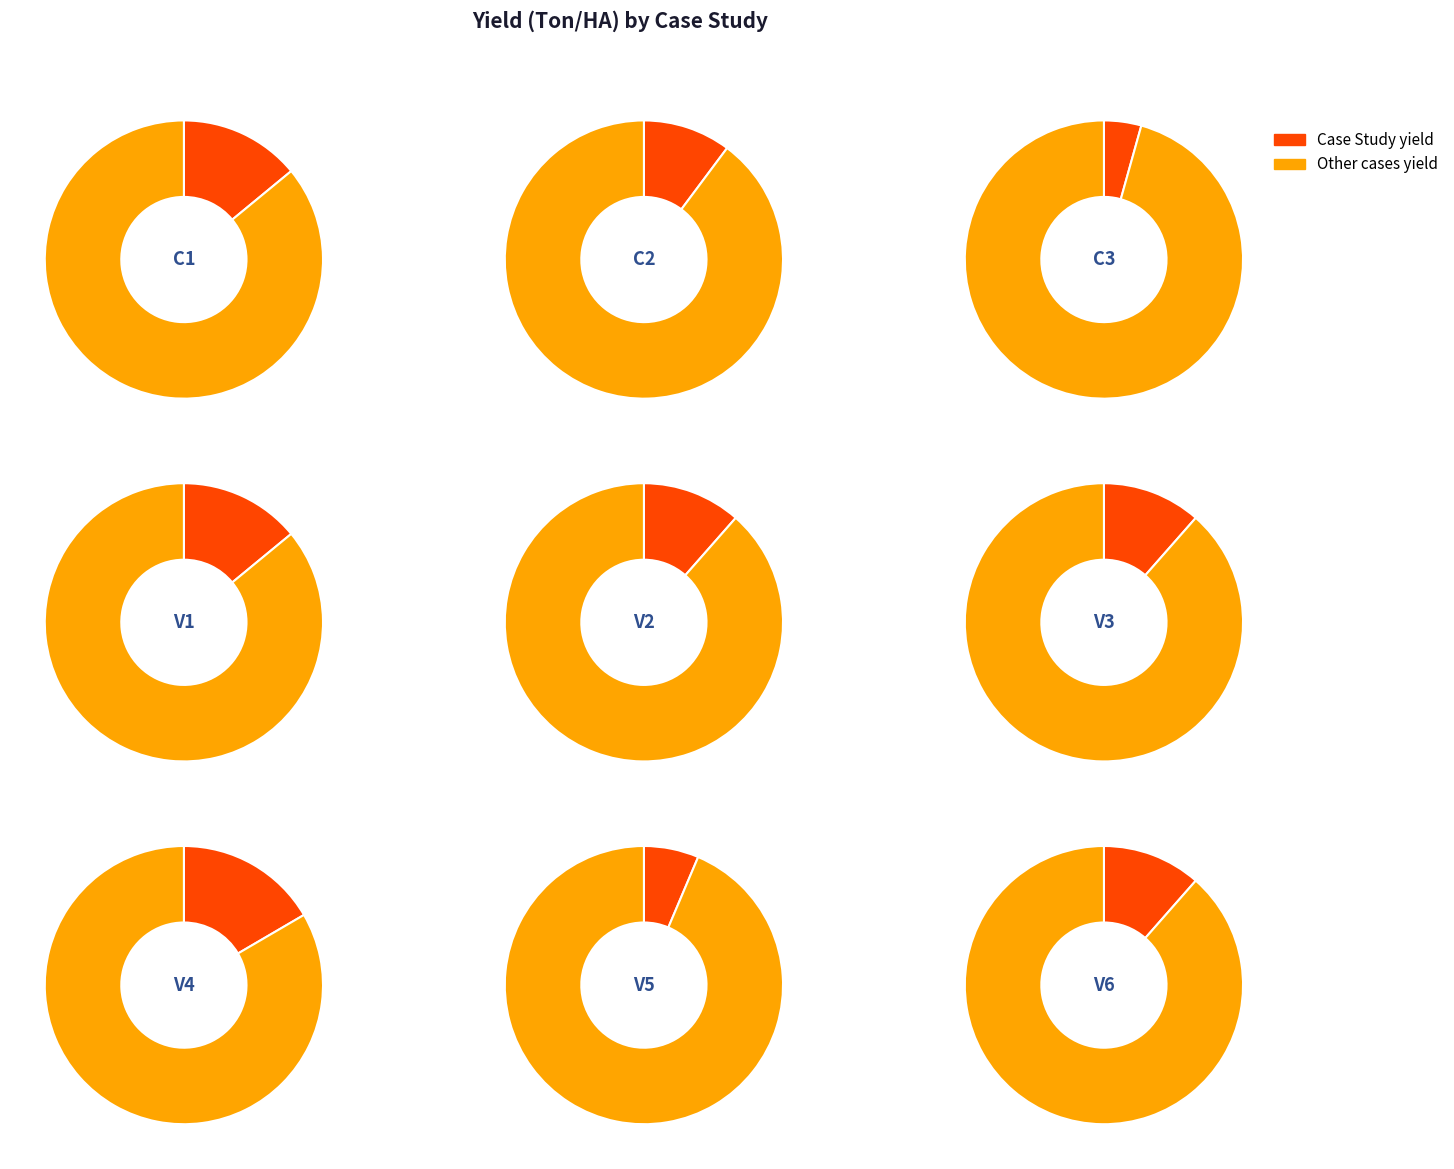

Does V5 account for over 50% of the chart?

No